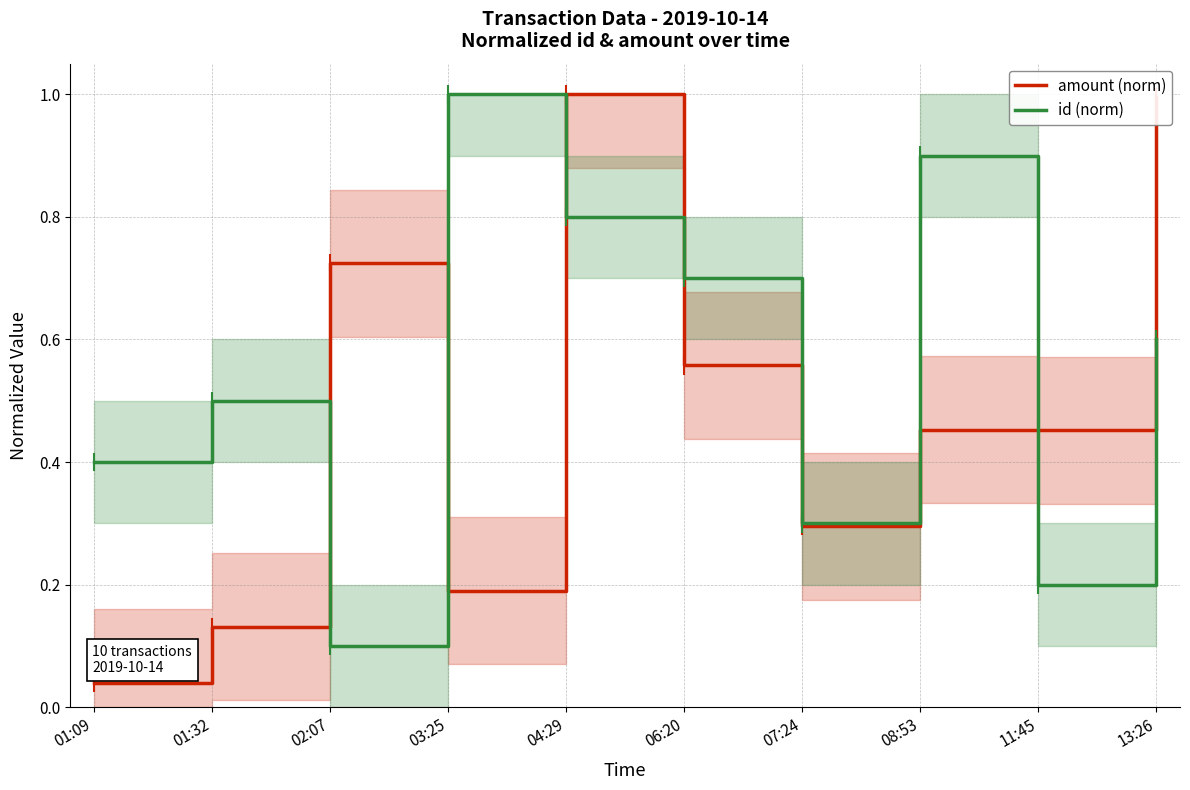

At how many categories does at least one series exceed 0?

10